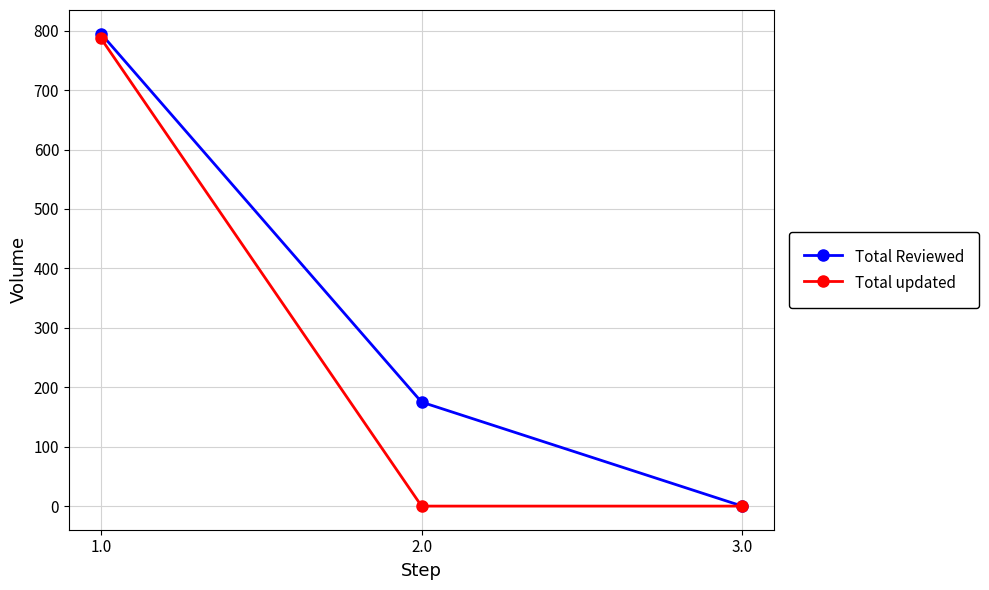

What is the difference between the highest and lowest values at 1.0?

8